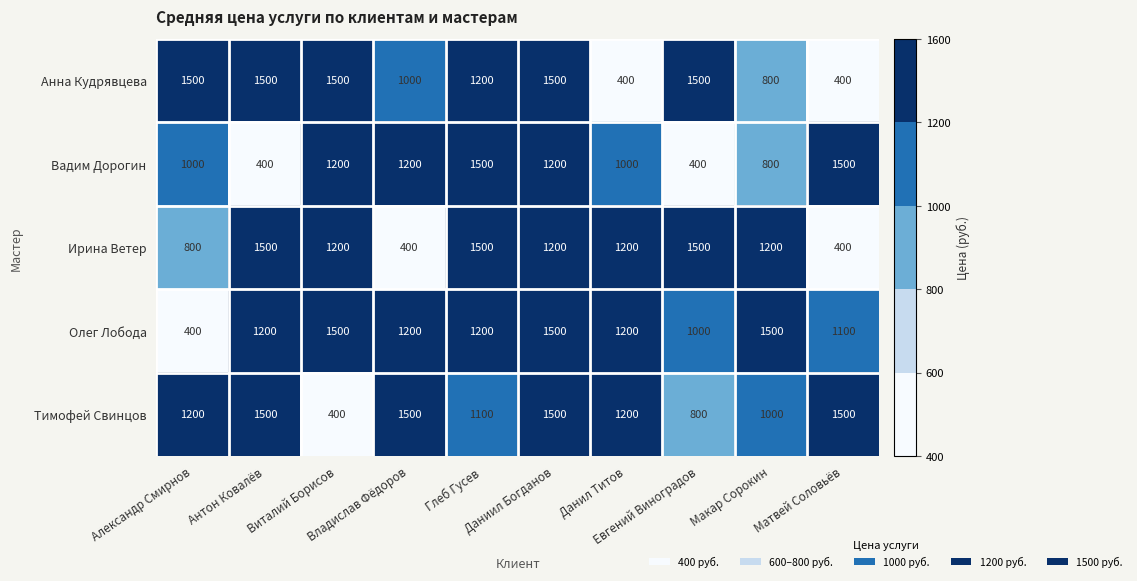

What is the difference between the second highest and second lowest values in the Ирина Ветер series?

1100